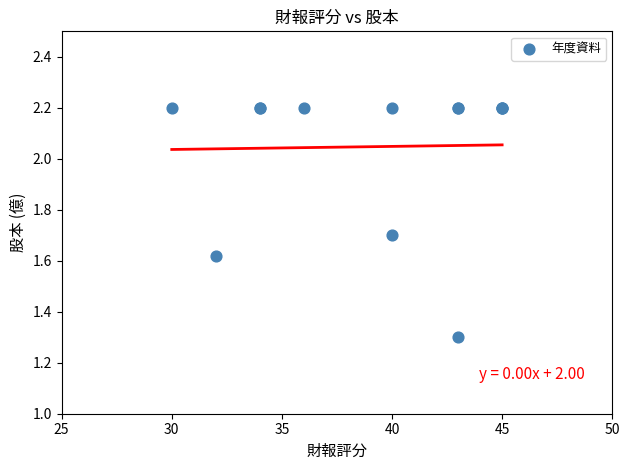

What Y value in the scatter plot is closest to 1?

1.3